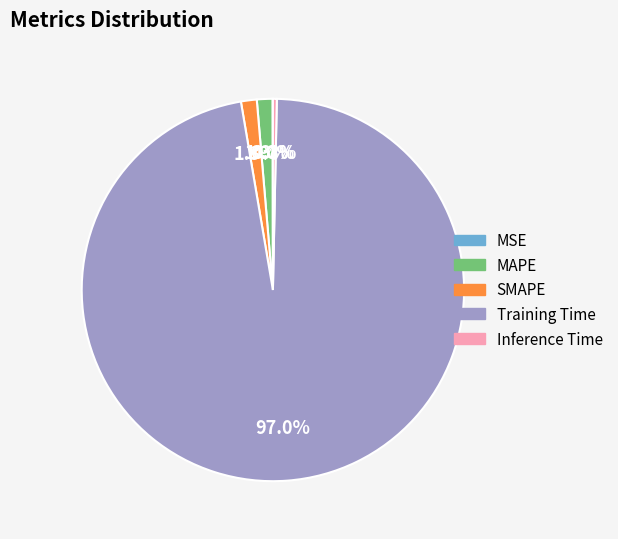

Combined, do MAPE and SMAPE account for over 50%?

No